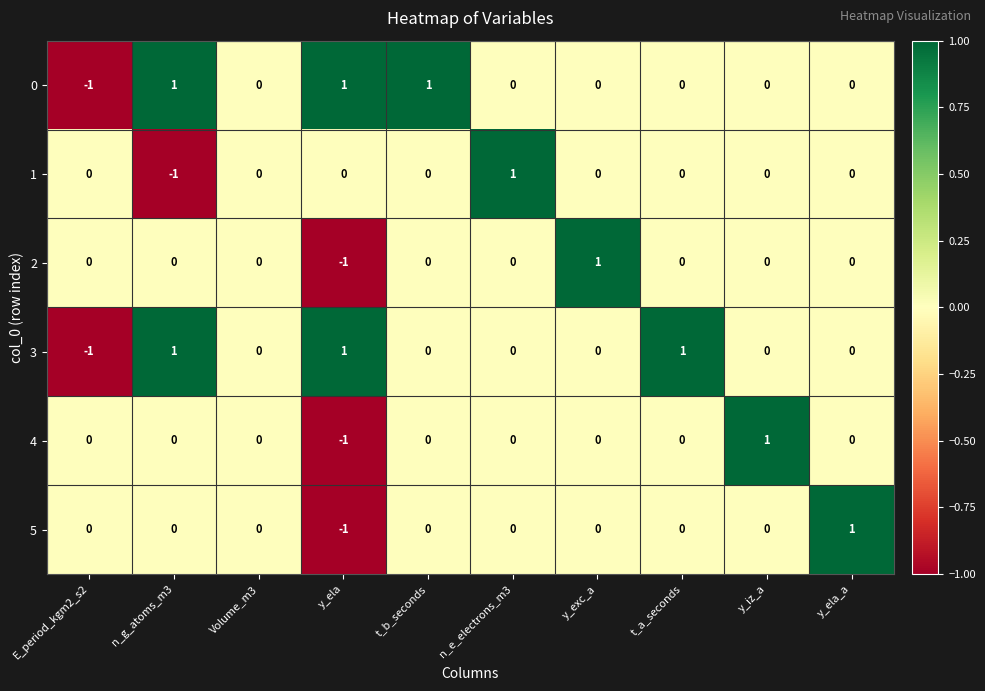

Count the 0 values in the range 0 to 1.

9